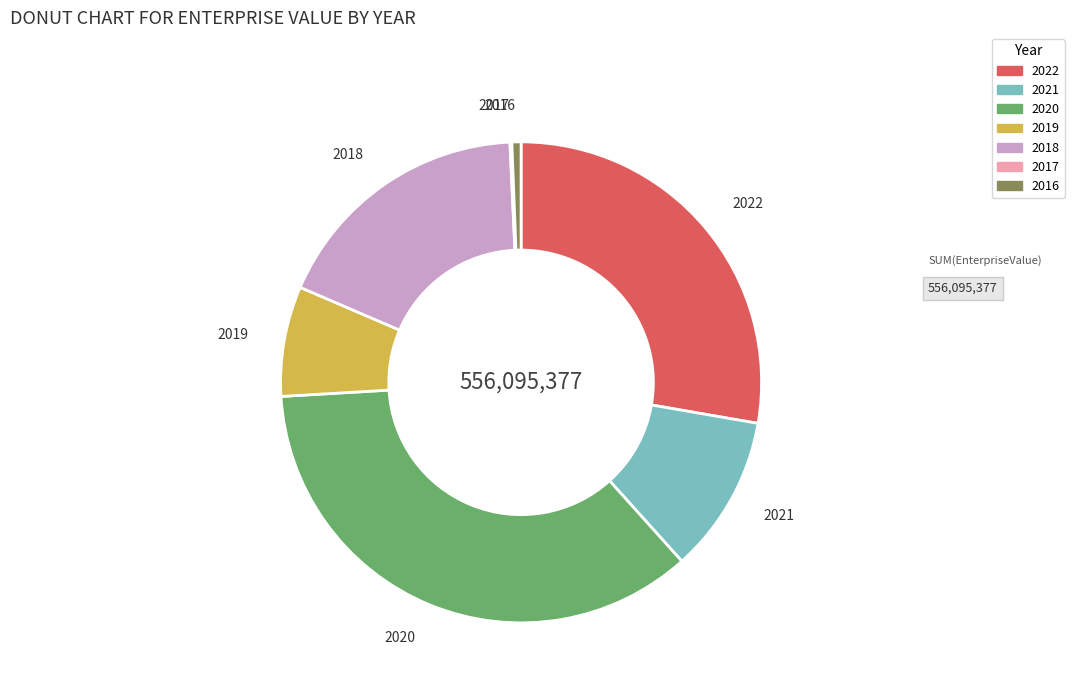

The 2019 slice represents 7% of the pie. True or false?

True